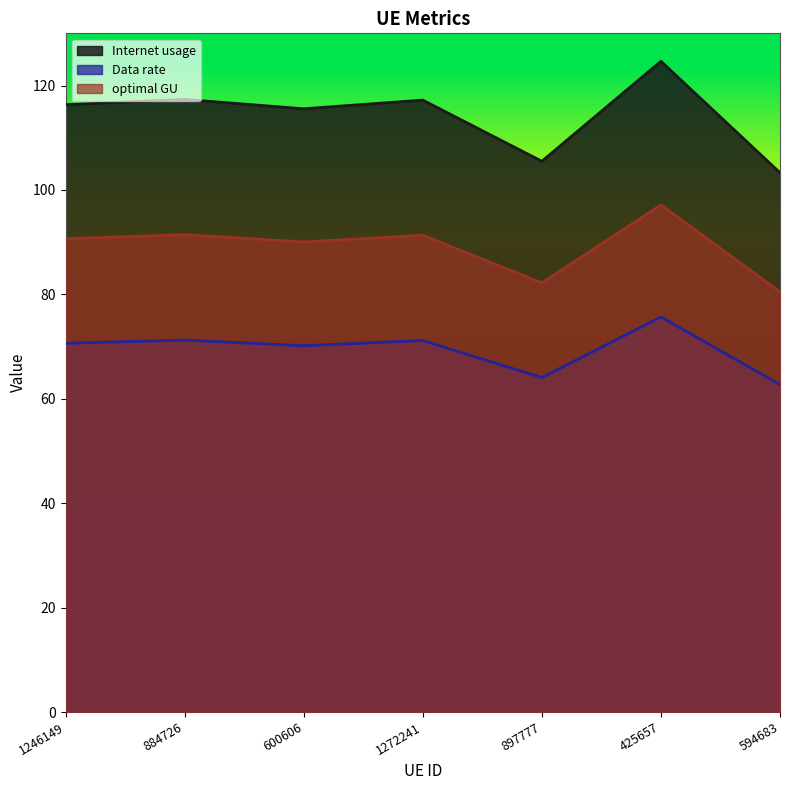

Read the Data rate value at 1246149.

70.6